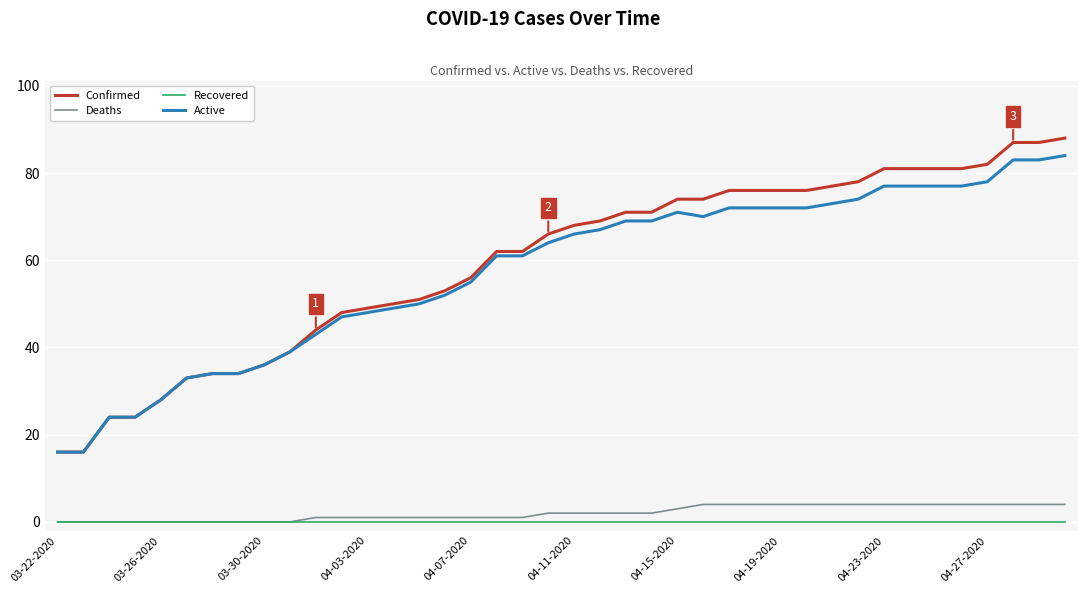

Which series has the largest range (max minus min)?

Confirmed